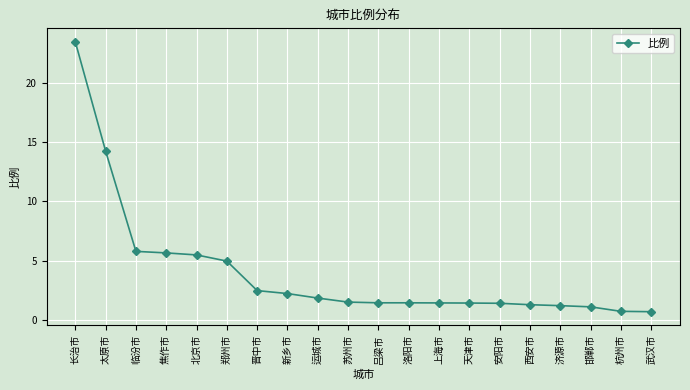

How many data points are less than 1?

2